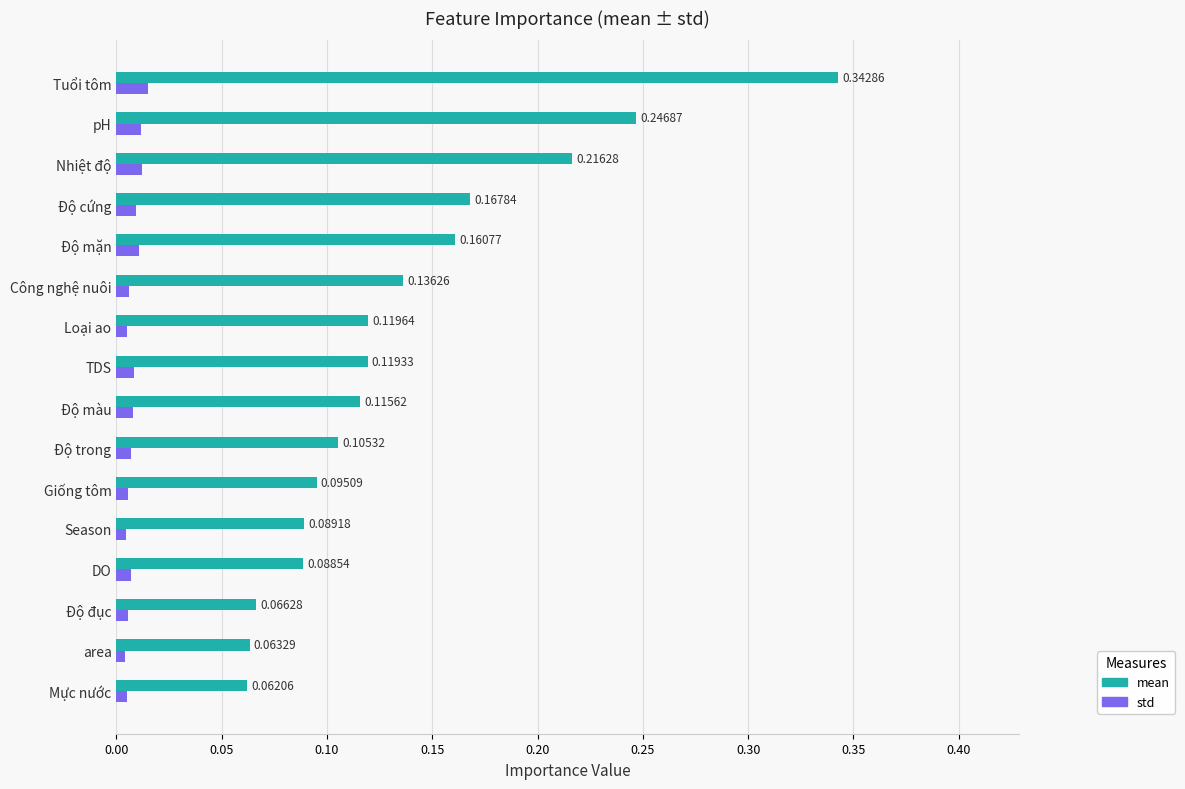

Between Mực nước and Nhiệt độ, which series saw the biggest shift?

mean